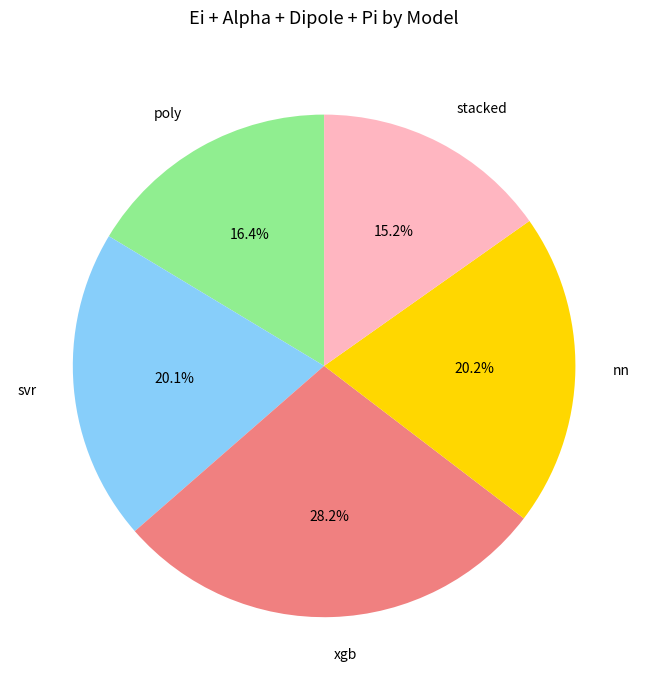

Is there a majority slice in this chart?

No